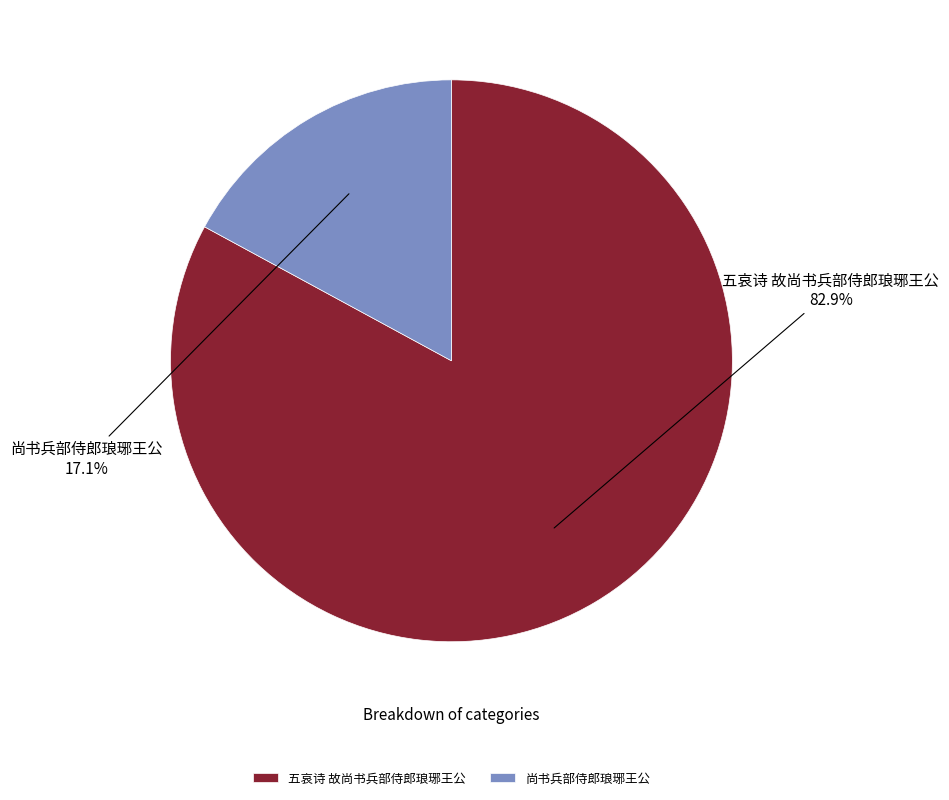

True or false: 尚书兵部侍郎琅琊王公 accounts for 25% of the total.

False